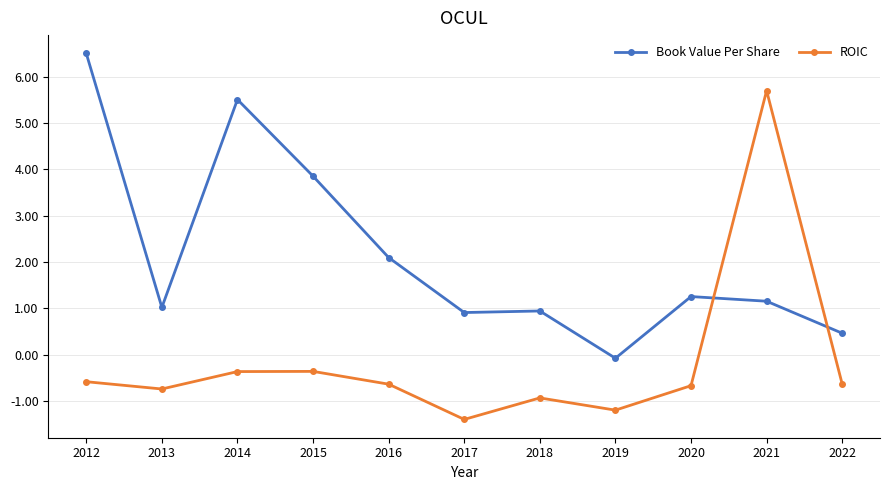

Which label corresponds to the smallest value in the chart?

2017